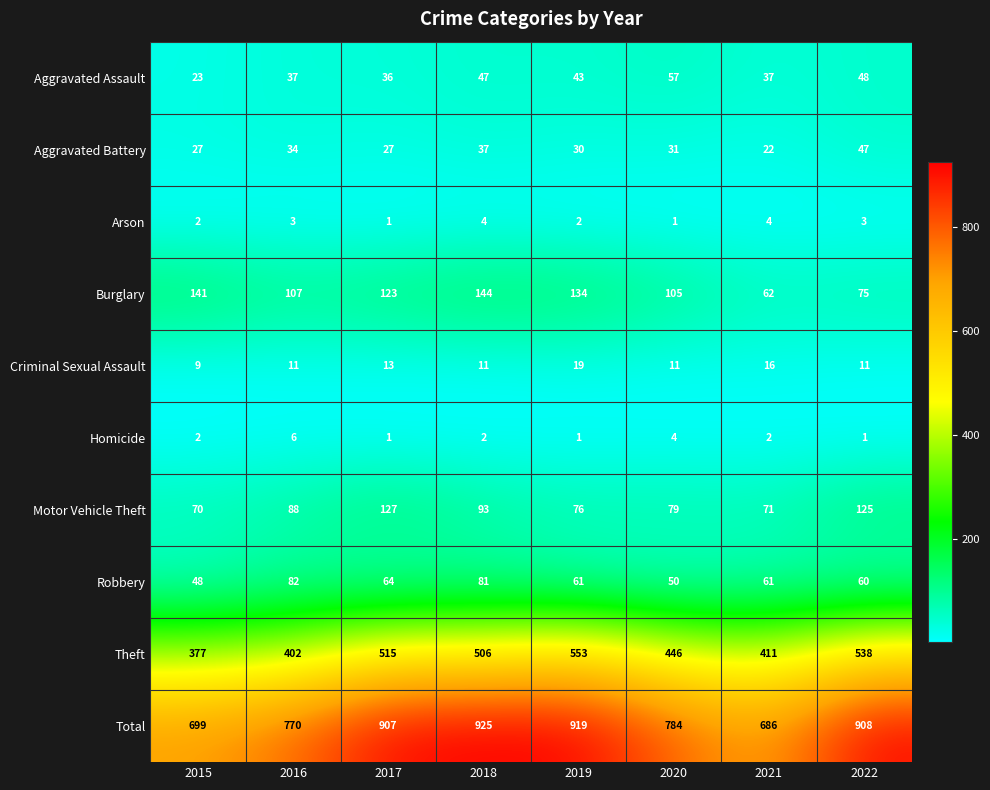

True or false: Robbery has a value of 81 at 2018.

True